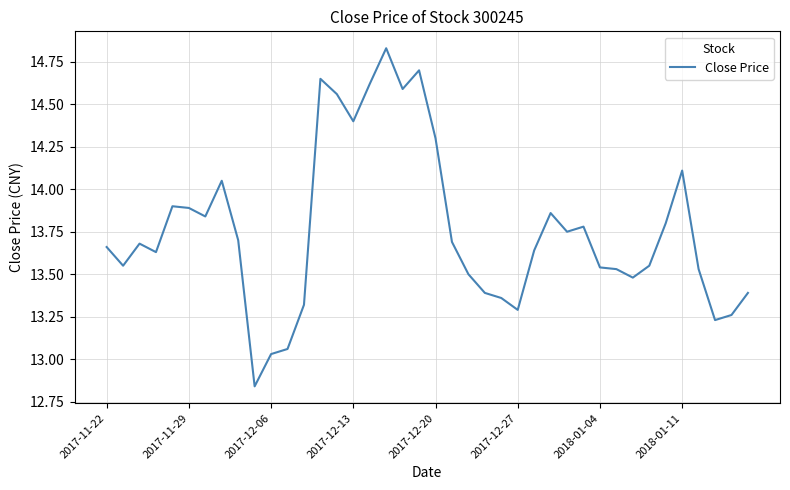

What is the difference between the maximum and minimum values?

2.0